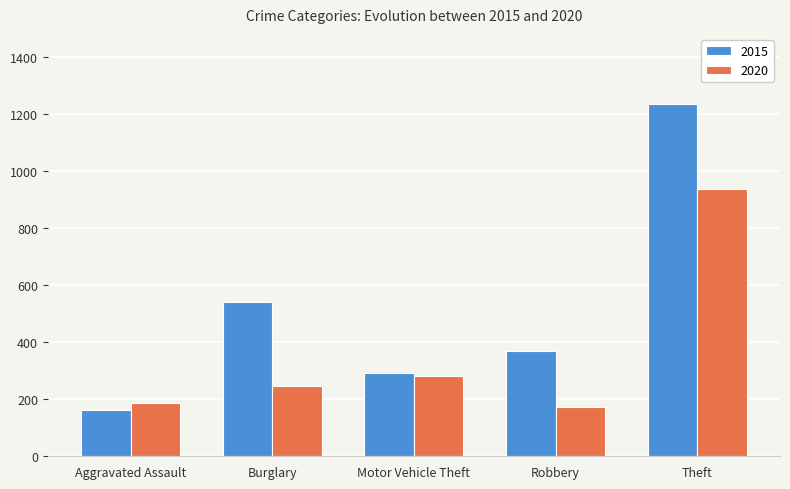

What is the sum of the 2020 values at Robbery and Motor Vehicle Theft?

454